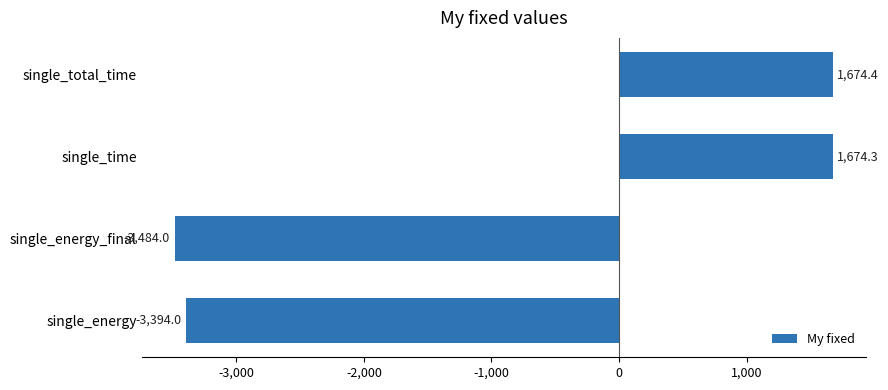

How many bars are there in total?

4